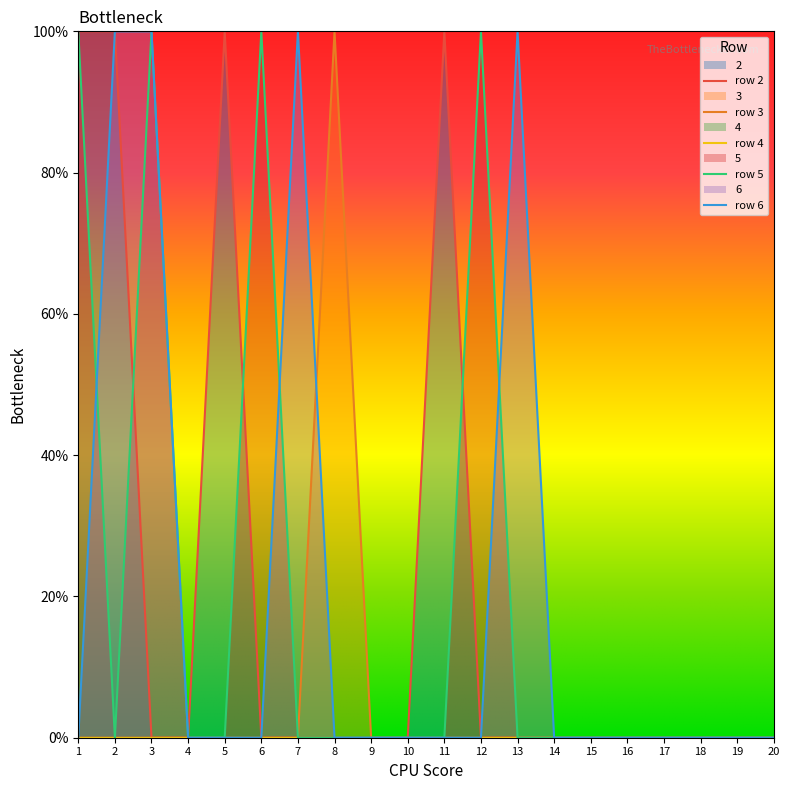

List the labels in order of 5 value, largest first.

1, 3, 6, 12, 2, 4, 5, 7, 8, 9, 10, 11, 13, 14, 15, 16, 17, 18, 19, 20